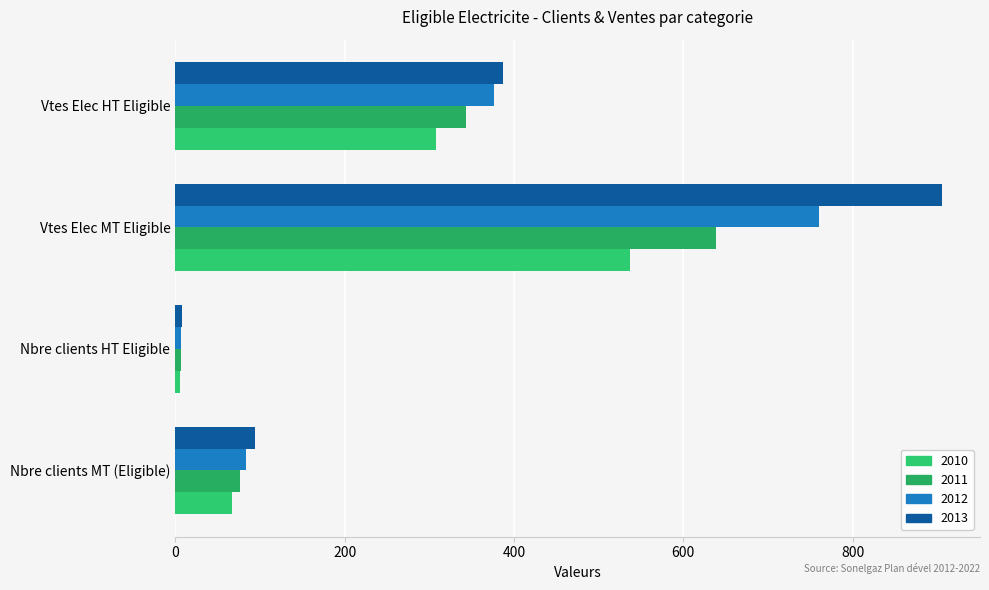

How many data points in 2011 are less than 343?

2